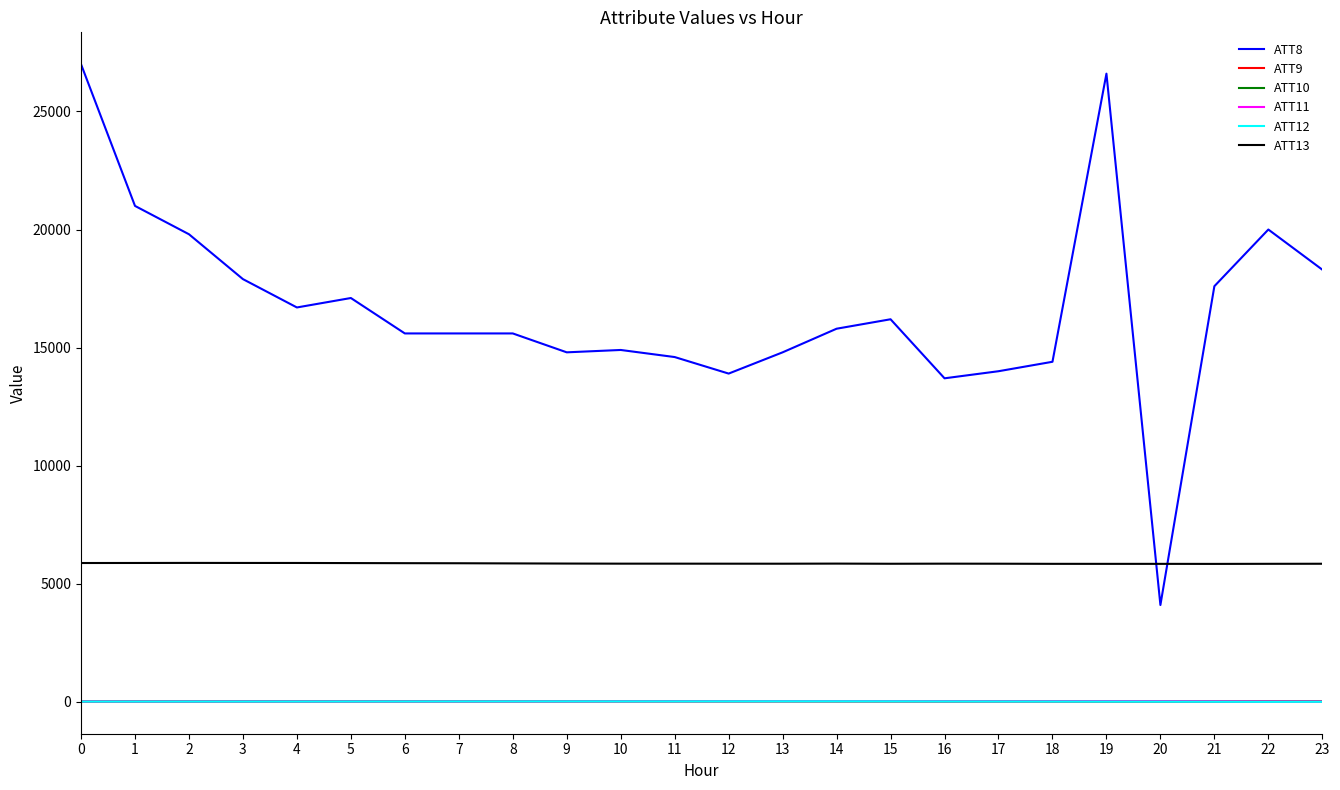

Which series has the largest total across all categories?

ATT8